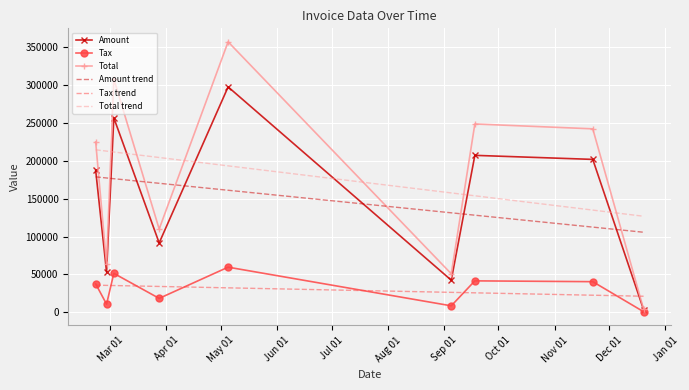

What is the sum of all Tax trend values?

268427.0